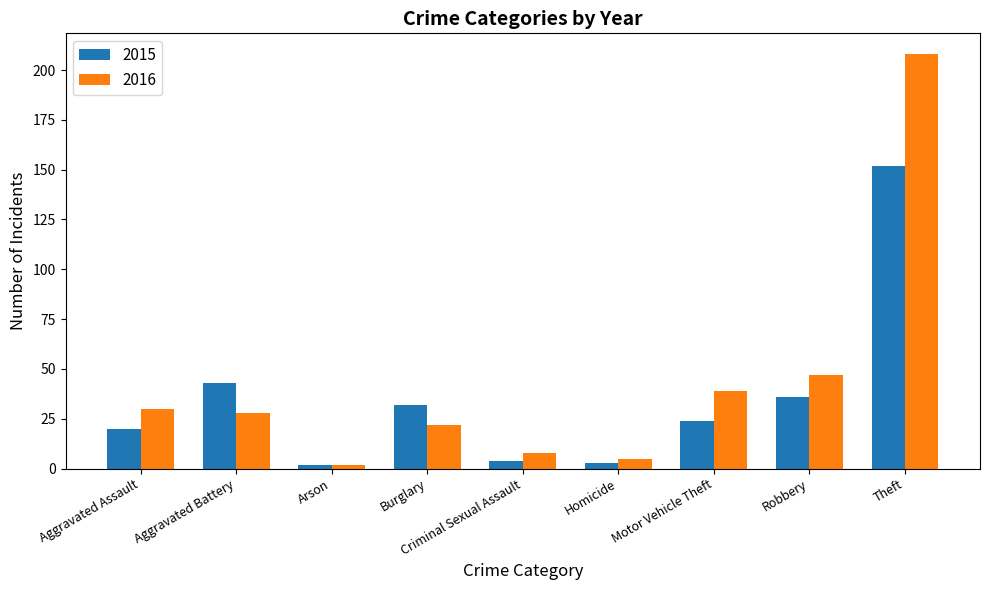

What are all the series names shown in the legend?

2015, 2016